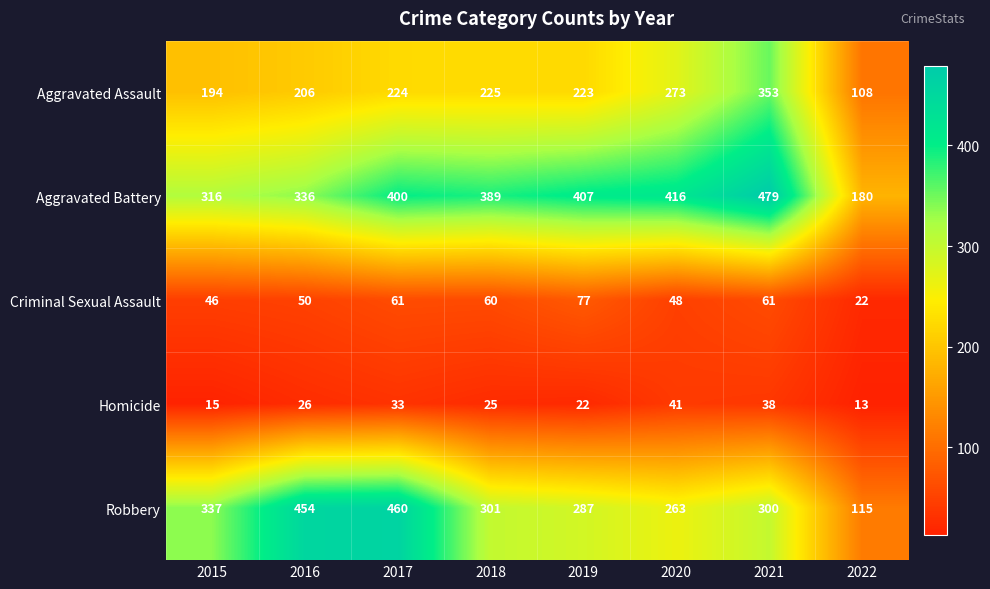

Between 2015 and 2019, which series saw the biggest shift?

Aggravated Battery